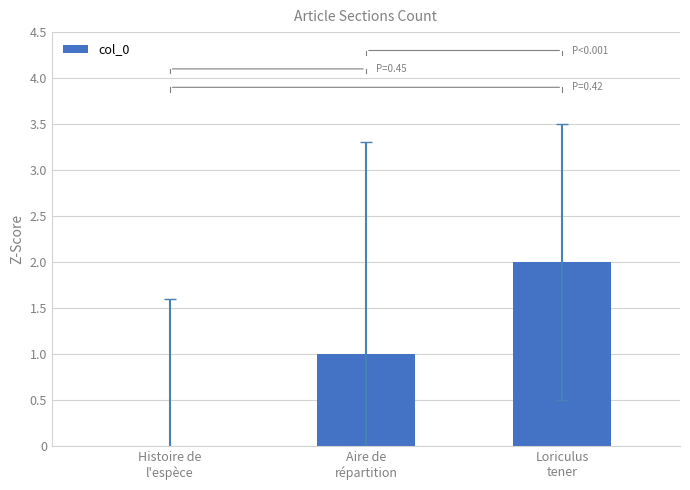

What is the sum of all values?

3